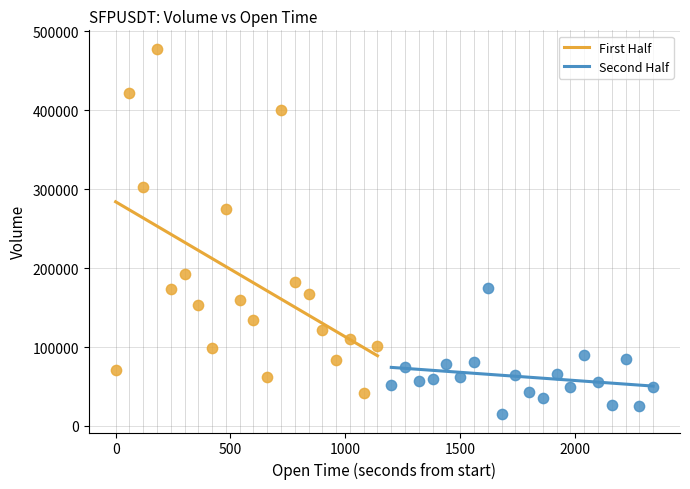

Which series reaches the maximum Y coordinate?

First Half